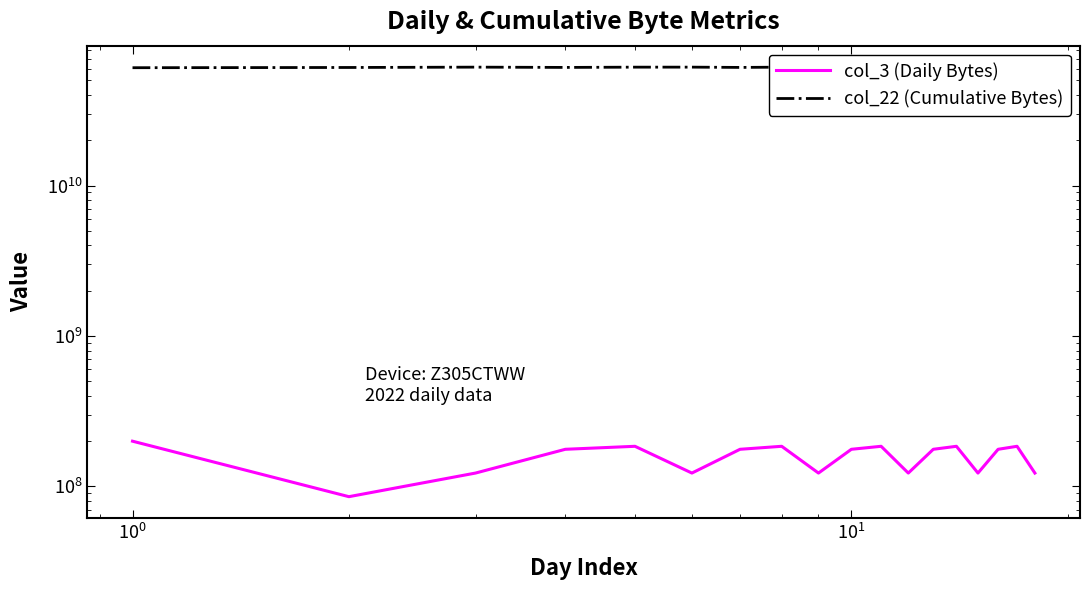

How many lines are shown in the chart?

2